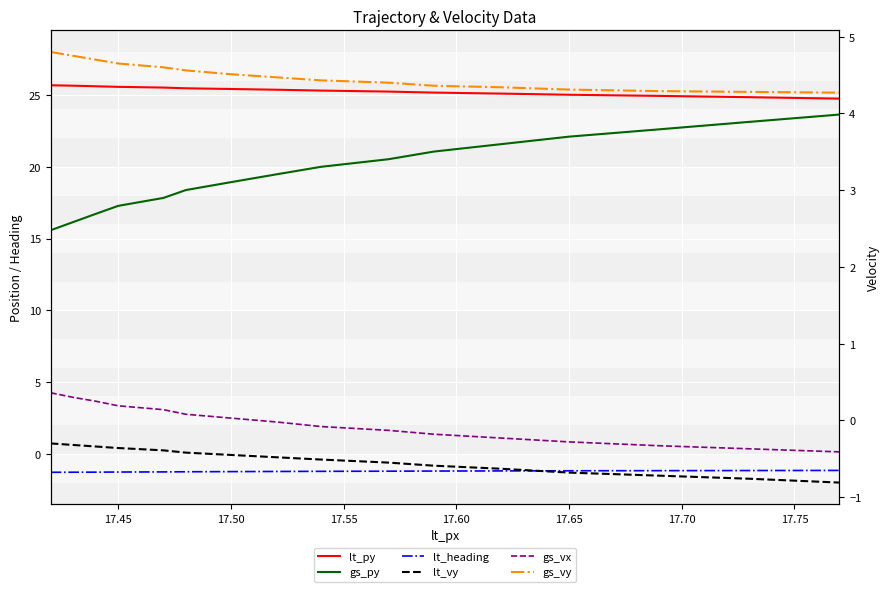

How many lines are shown in the chart?

6